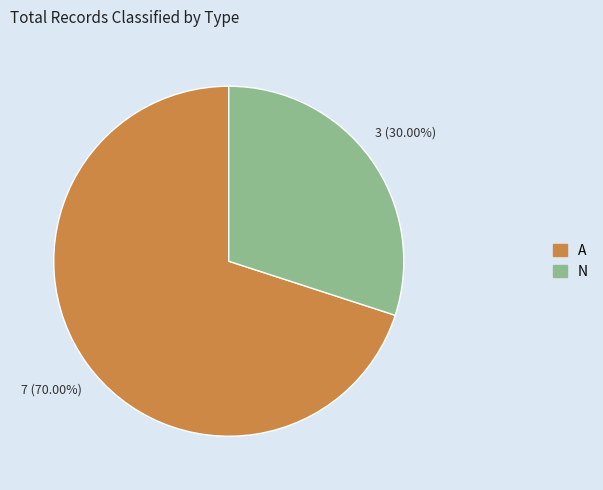

What percentage is the N slice, to the nearest percent?

30%